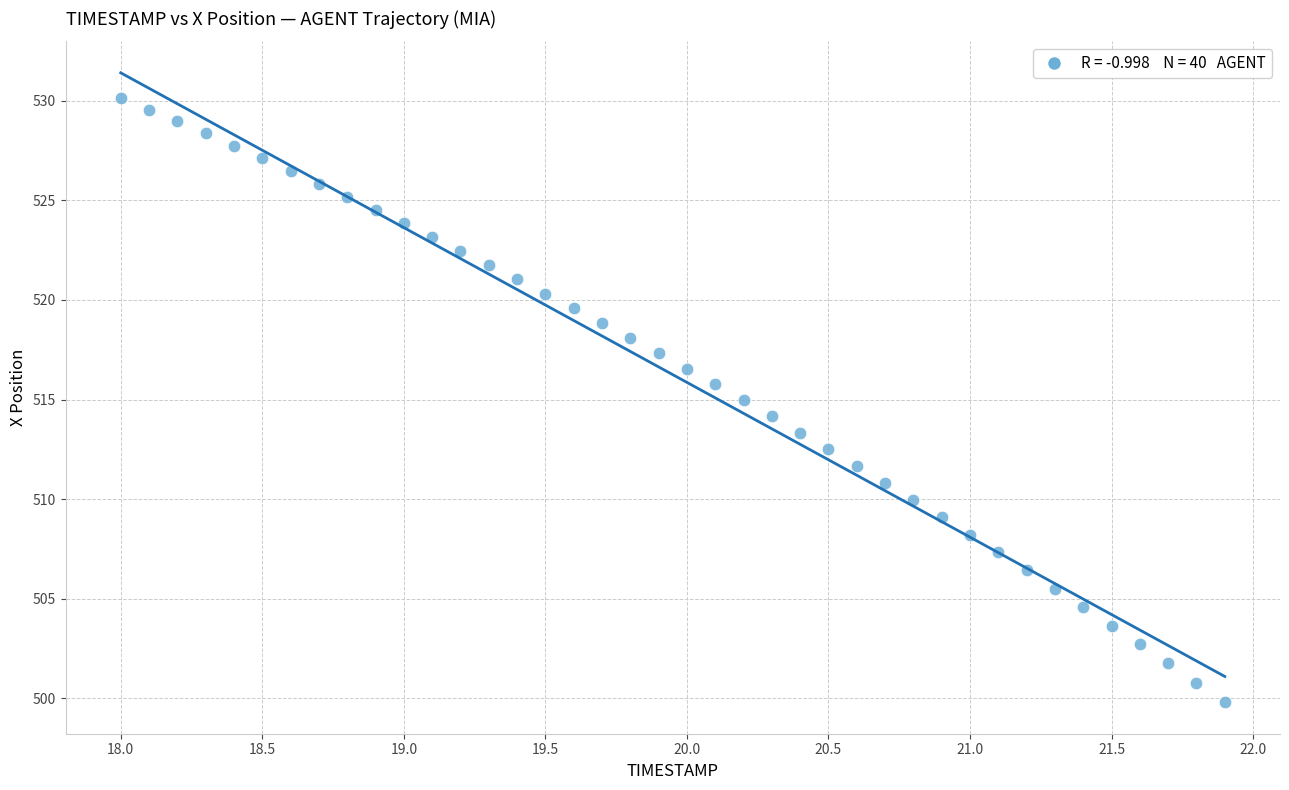

What is the range of X values (max minus min)?

3.9